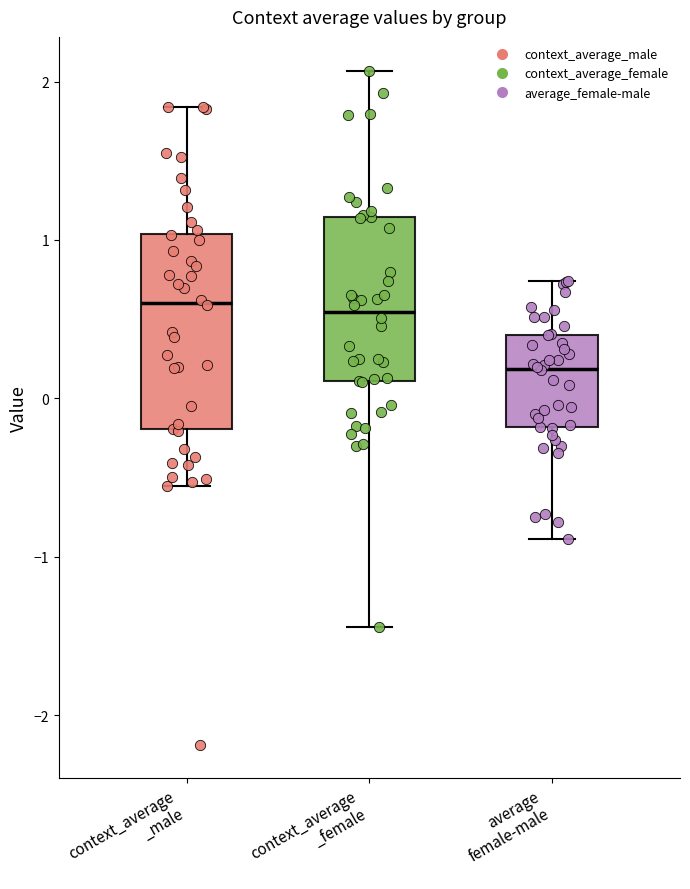

Reading left to right, read every box against the y-axis: the position of its median line, the range the box covers, and the ends of its whiskers. The values are not printed on the chart, so give them approximately, as read against the axis.

context_average _male: median 0.6, box -0.2 to 1.0, whiskers -0.6 to 1.8
context_average _female: median 0.5, box 0.1 to 1.1, whiskers -1.4 to 2.1
average female-male: median 0.2, box -0.2 to 0.4, whiskers -0.9 to 0.7